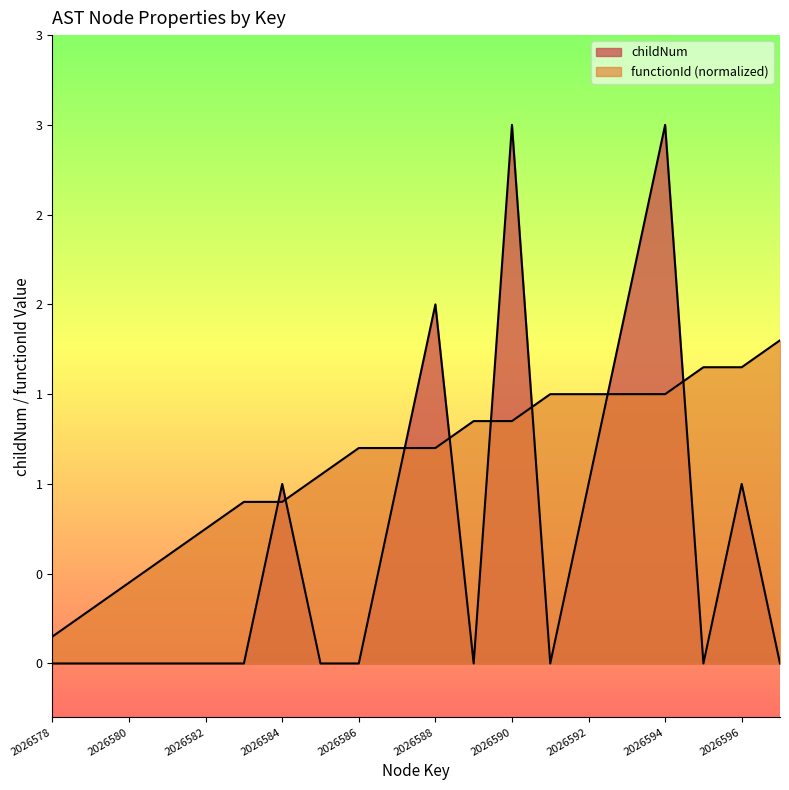

Reading right to left, transcribe all the data shown in this chart.

2026597=0	2026596=1	2026595=0	2026594=3	2026593=2	2026592=1	2026591=0	2026590=3	2026589=0	2026588=2	2026587=1	2026586=0	2026585=0	2026584=1	2026583=0	2026582=0	2026581=0	2026580=0	2026579=0	2026578=0